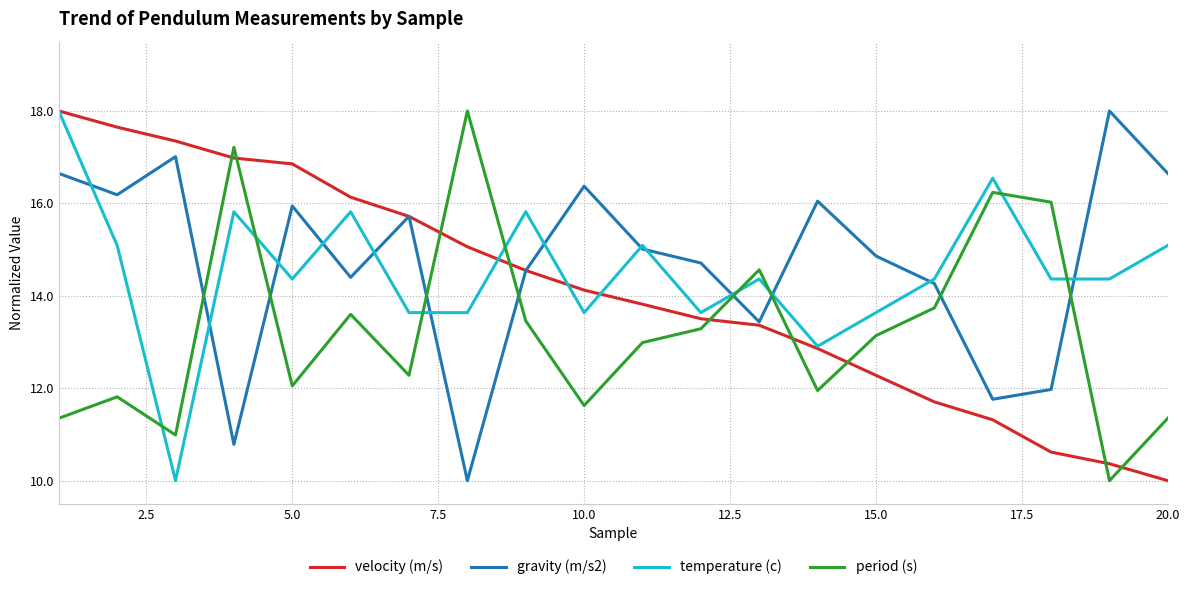

What is the highest value of the period (s) series?

18.0